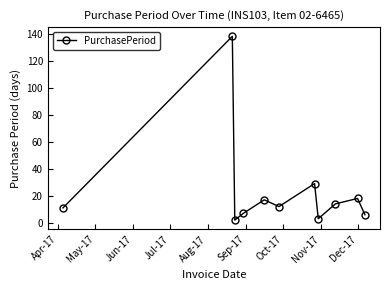

How many points are lower than both their immediate neighbors (excluding endpoints)?

3